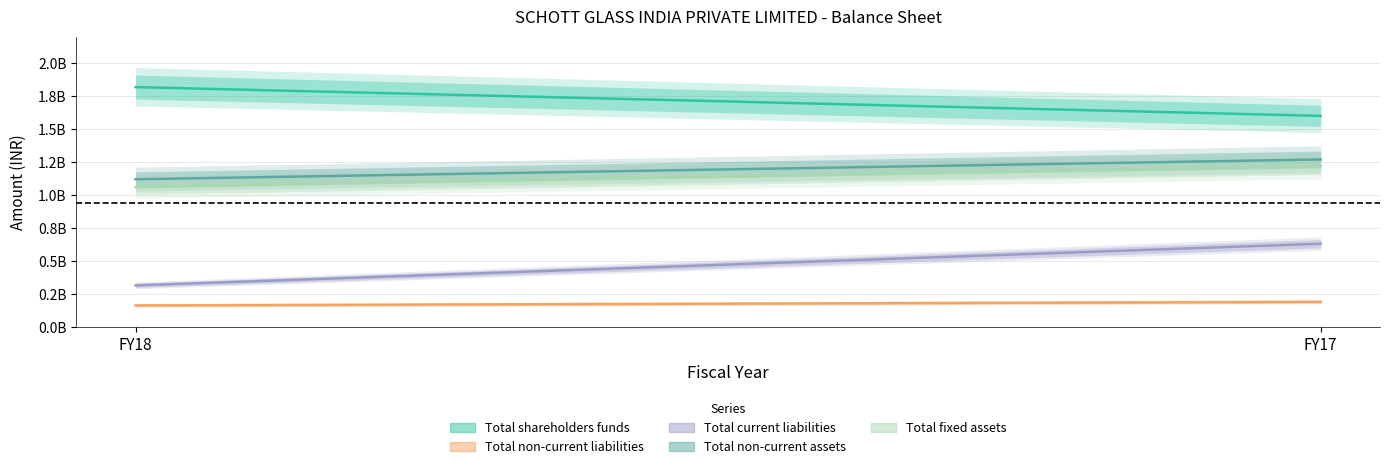

What is the average value of the Total current liabilities series?

474865564